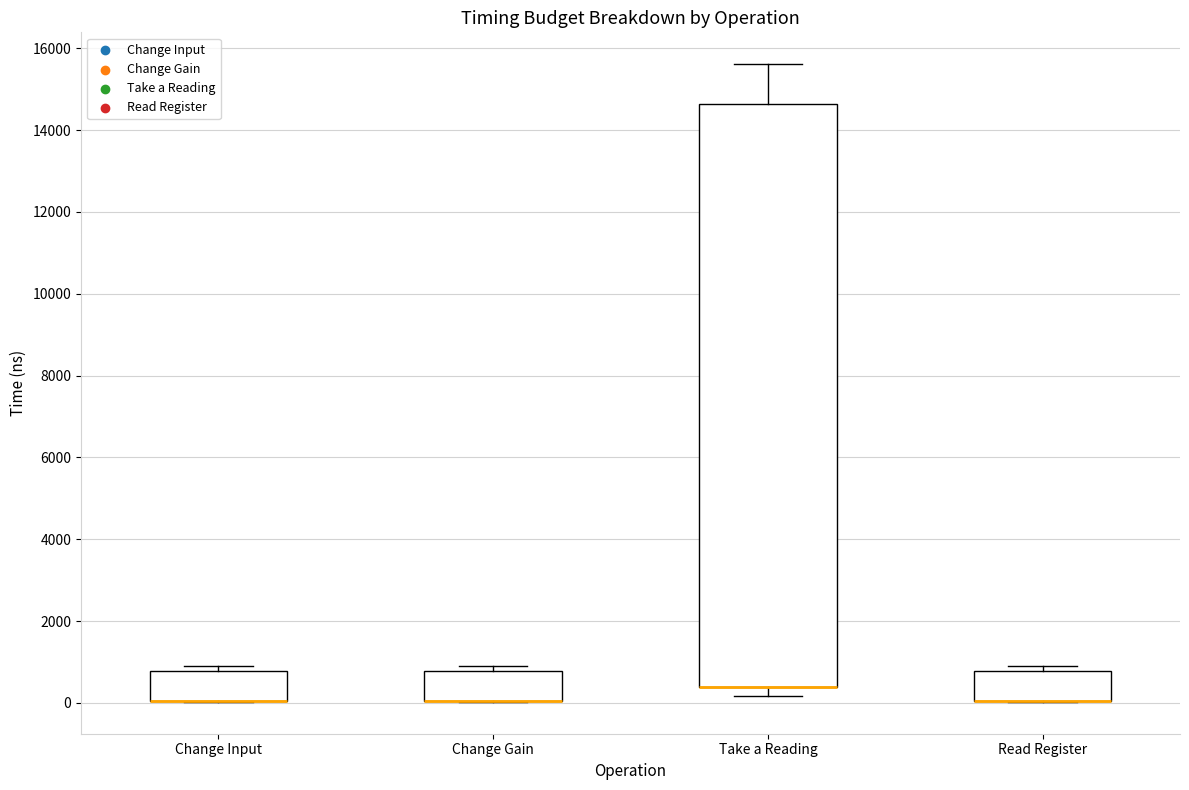

Where is the lower edge of the box for Change Input on the y-axis? The values are not printed on the chart, so give them approximately, as read against the axis.

0